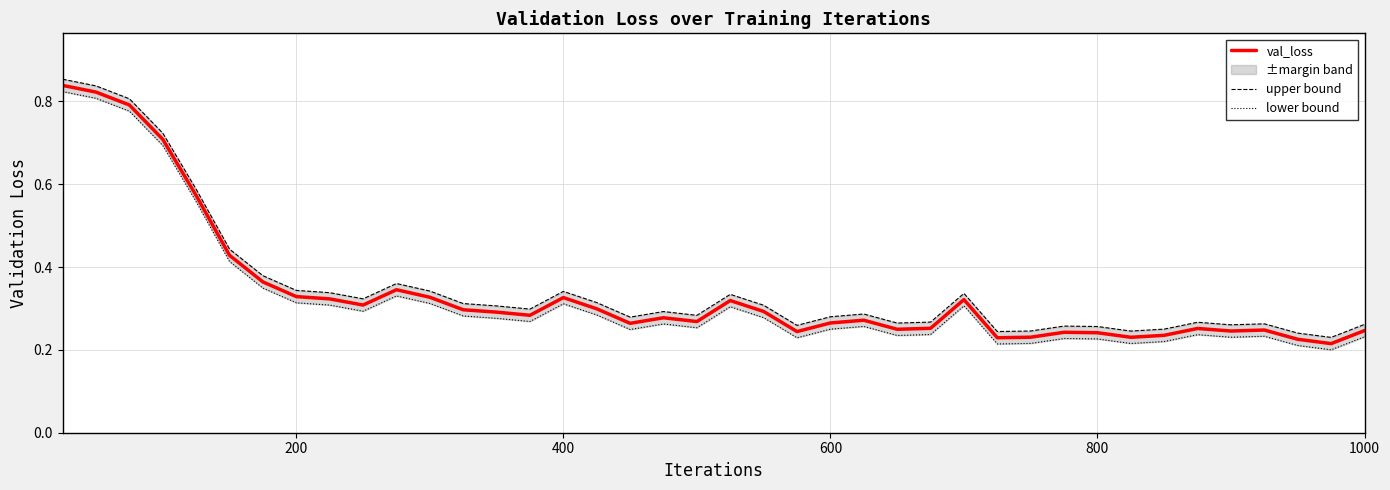

In lower bound, how many points are higher than both neighbors (excluding endpoints)?

9